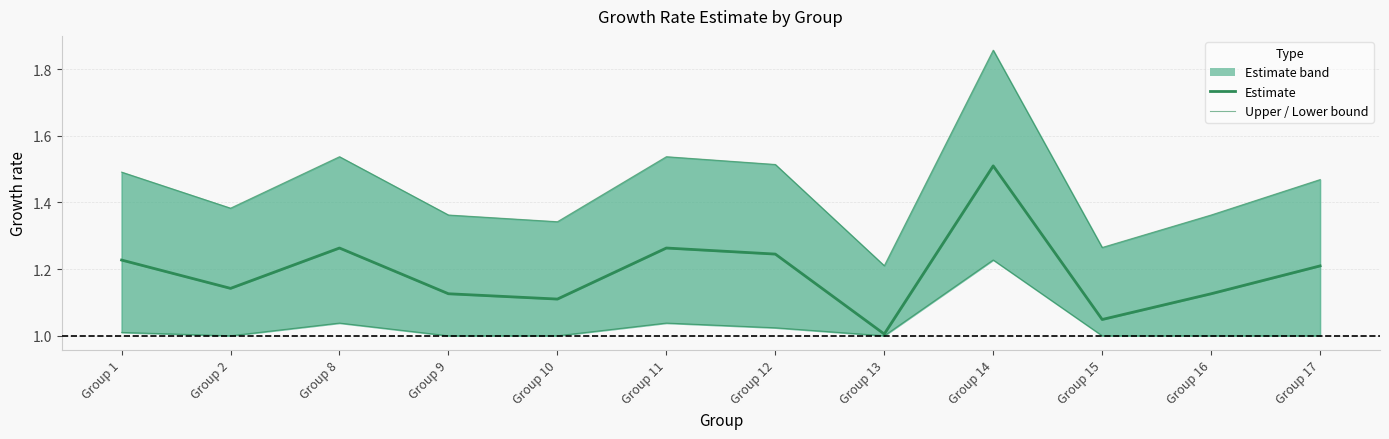

In Lower bound, how many points are lower than both neighbors (excluding endpoints)?

4